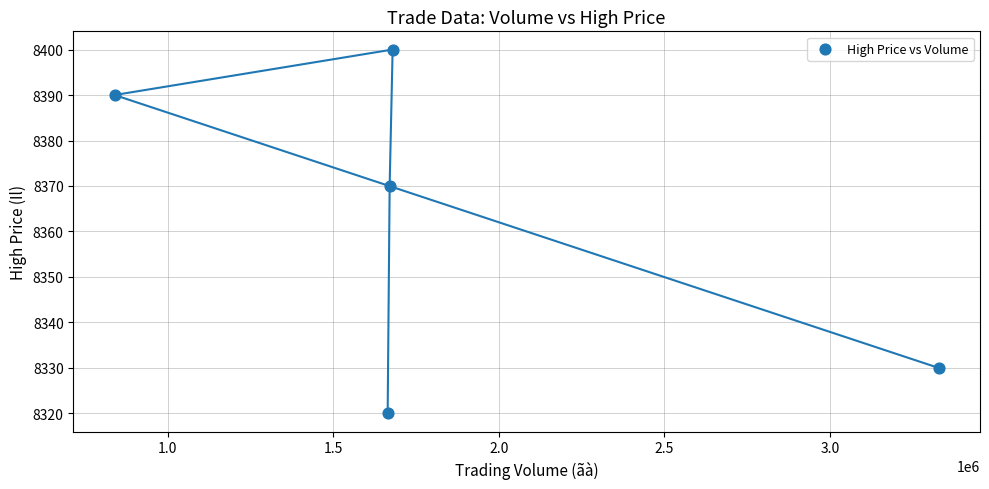

What Y value in the scatter plot is closest to 8360?

8370